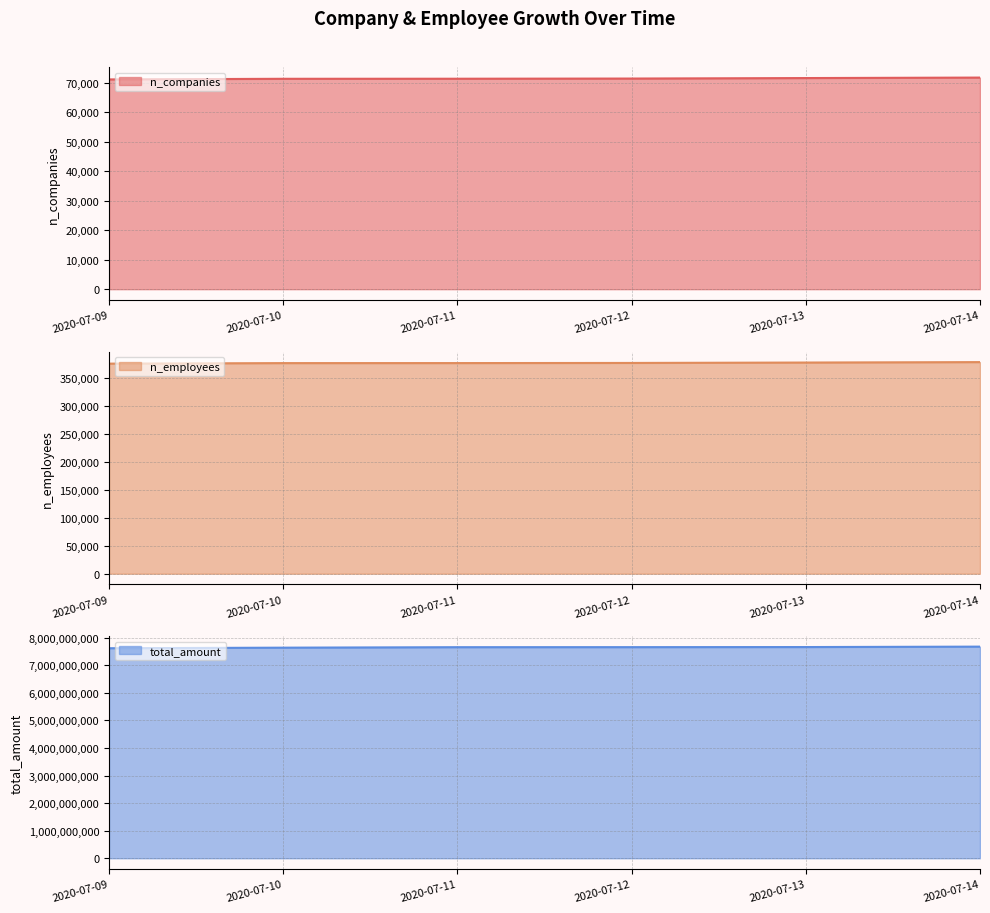

Which series has the largest total across all categories?

total_amount